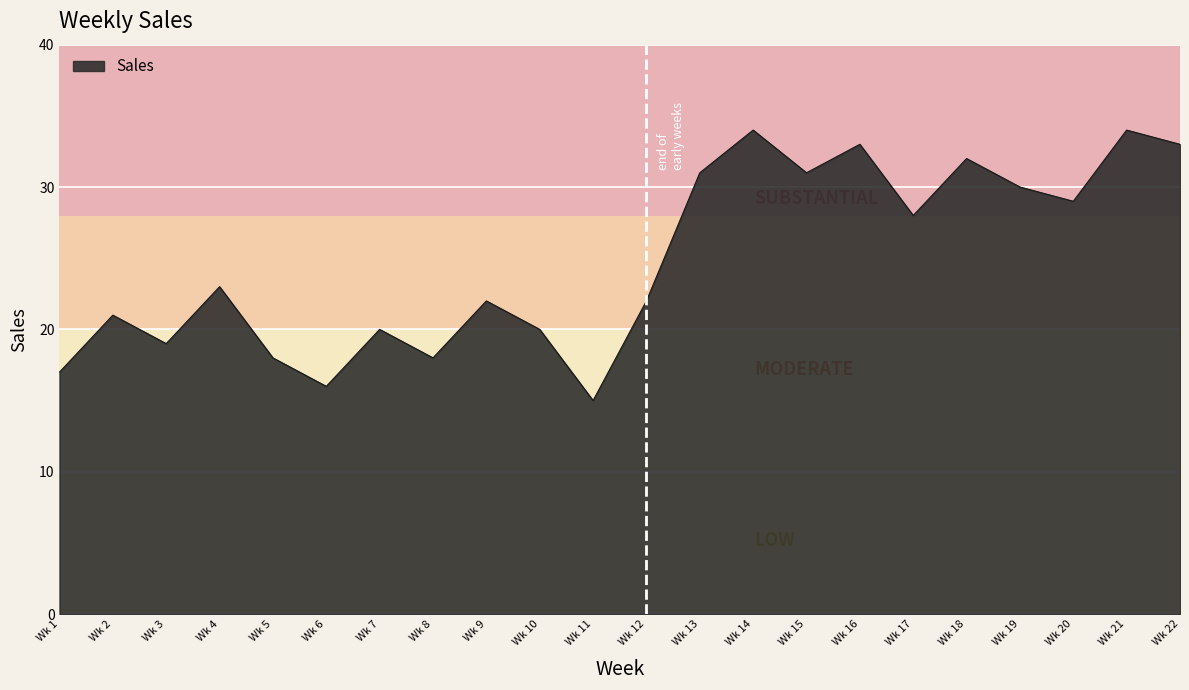

The value at Wk 20 is 11. True or false?

False